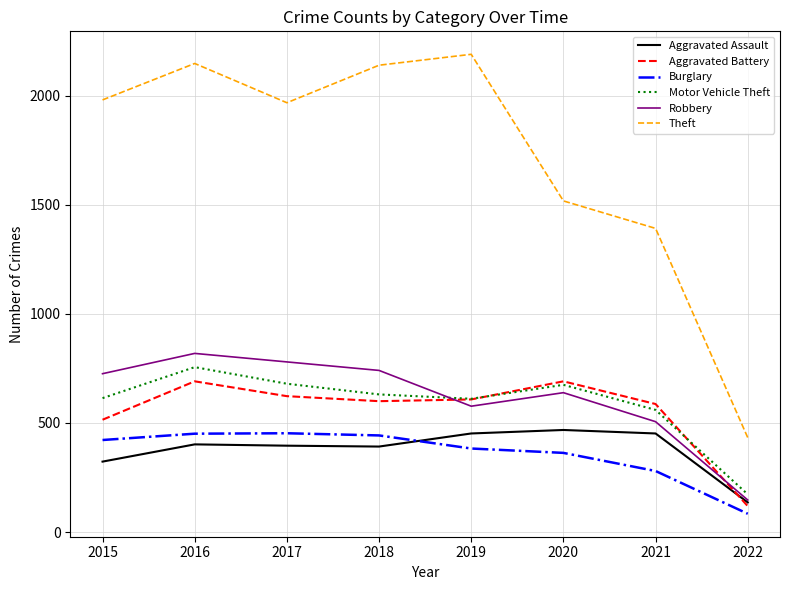

True or false: Burglary and Motor Vehicle Theft intersect in this chart.

False